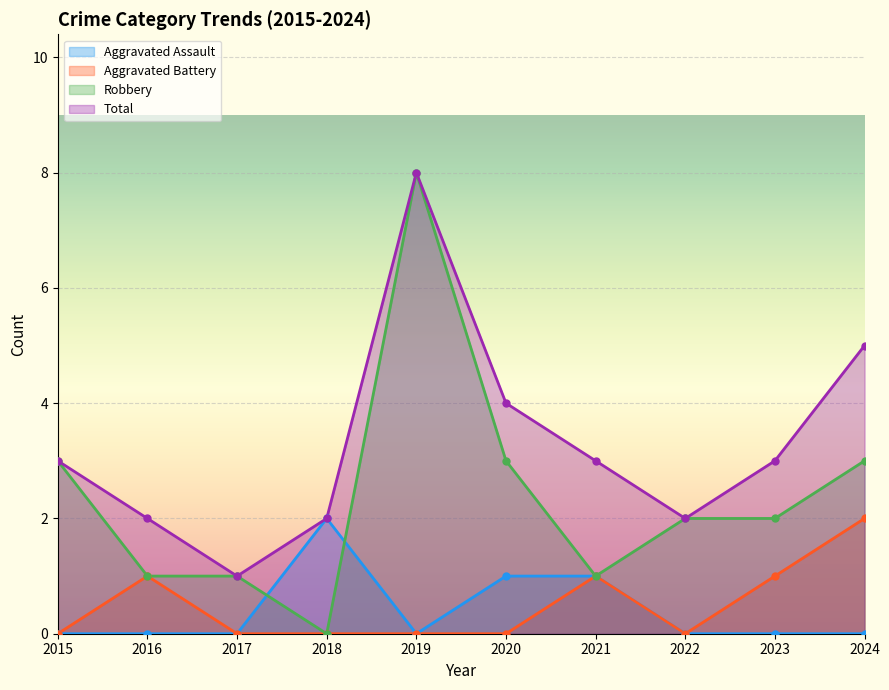

Count the number of data series in this chart.

4